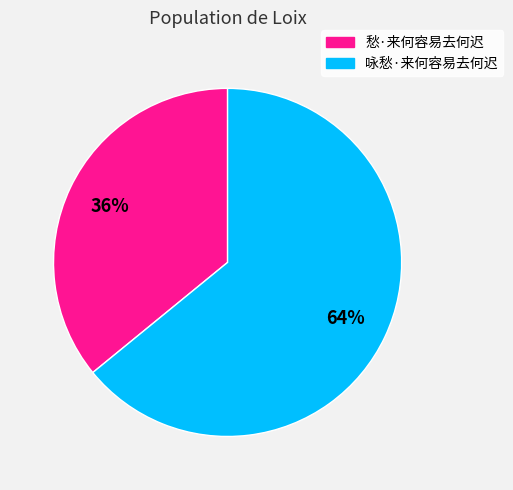

Which category accounts for the majority?

咏愁·来何容易去何迟